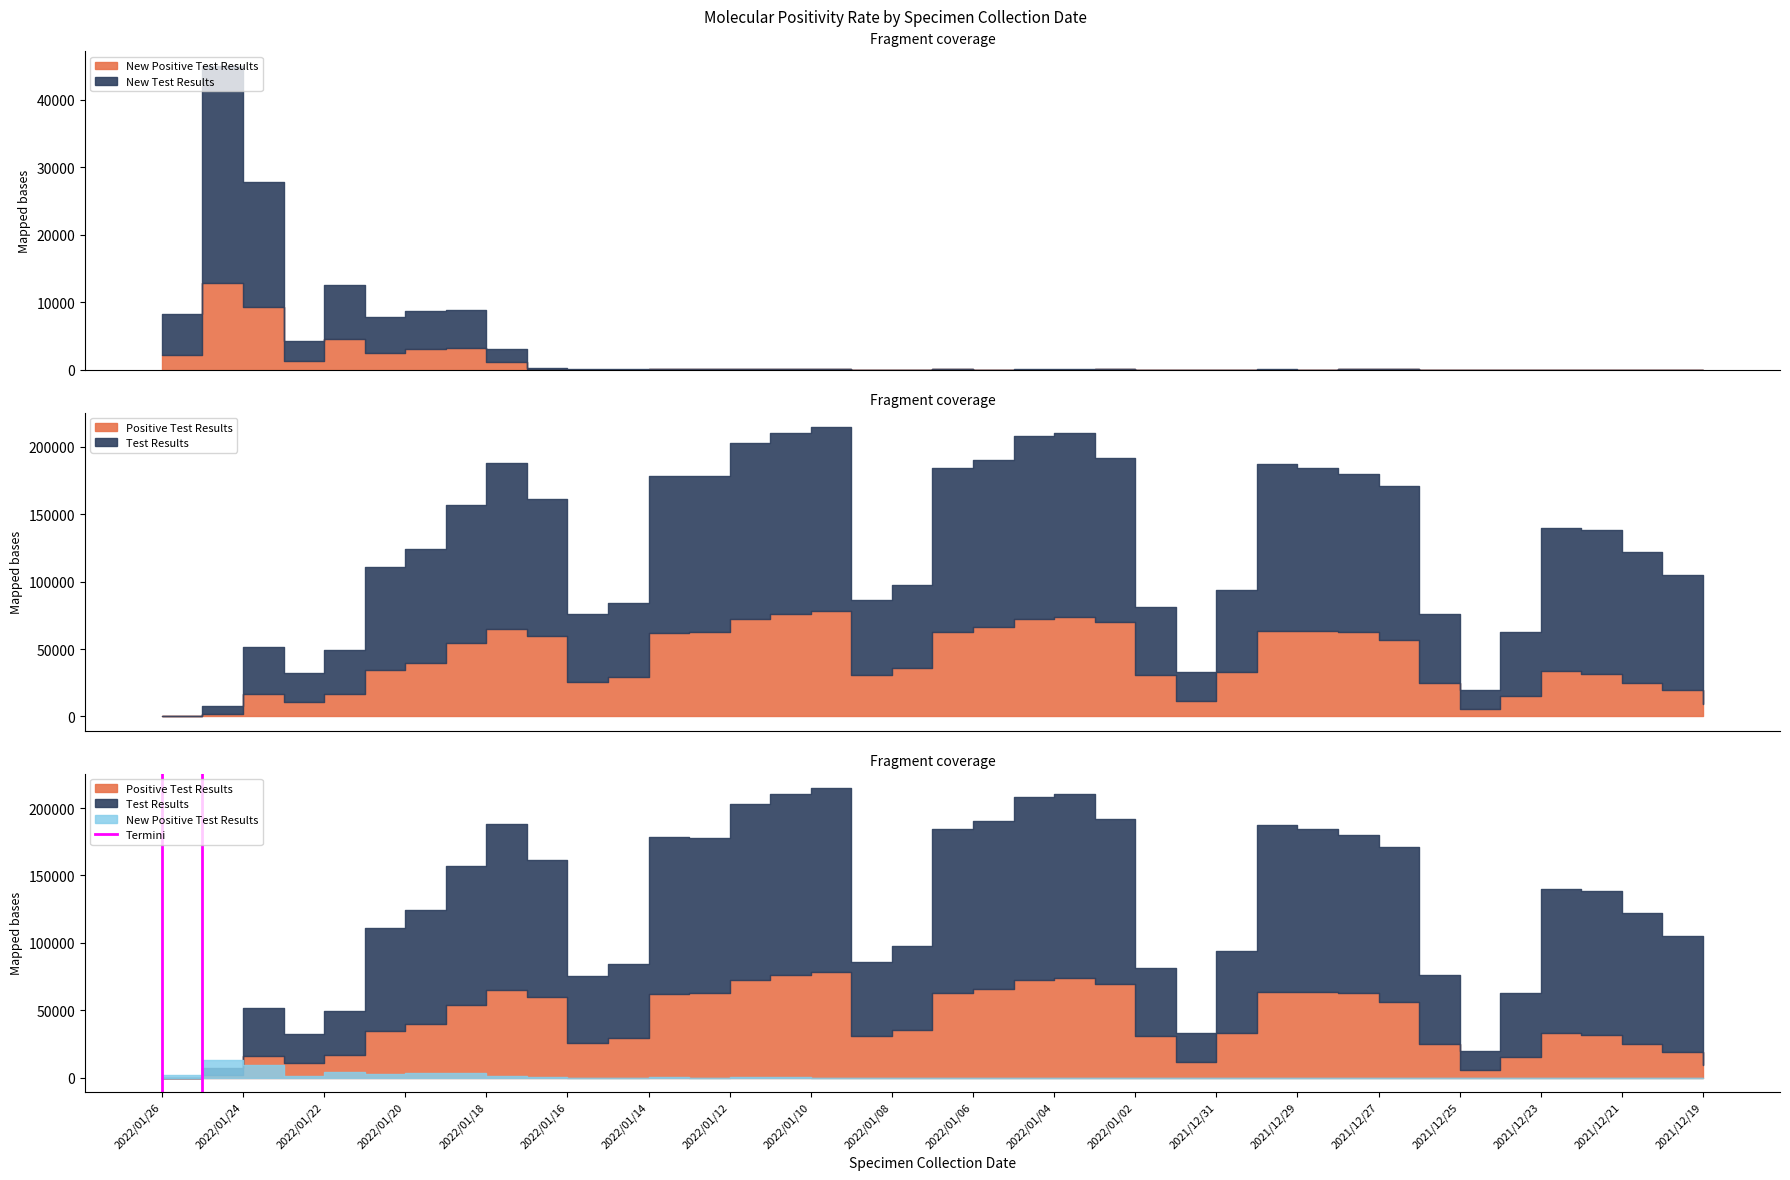

Between 2022/01/24 and 2022/01/26, which is larger?

2022/01/24